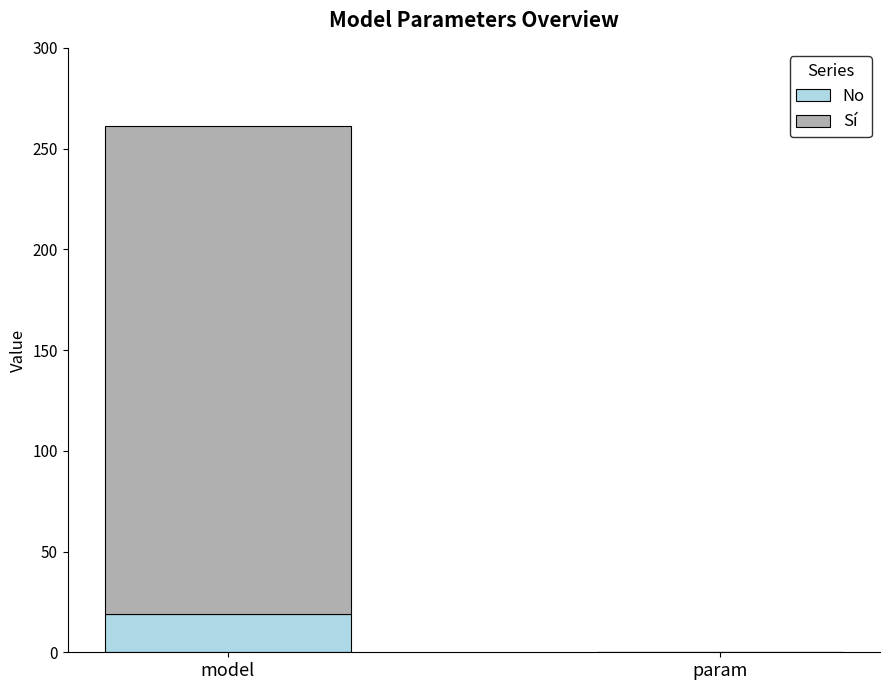

At which label does No reach its peak?

model